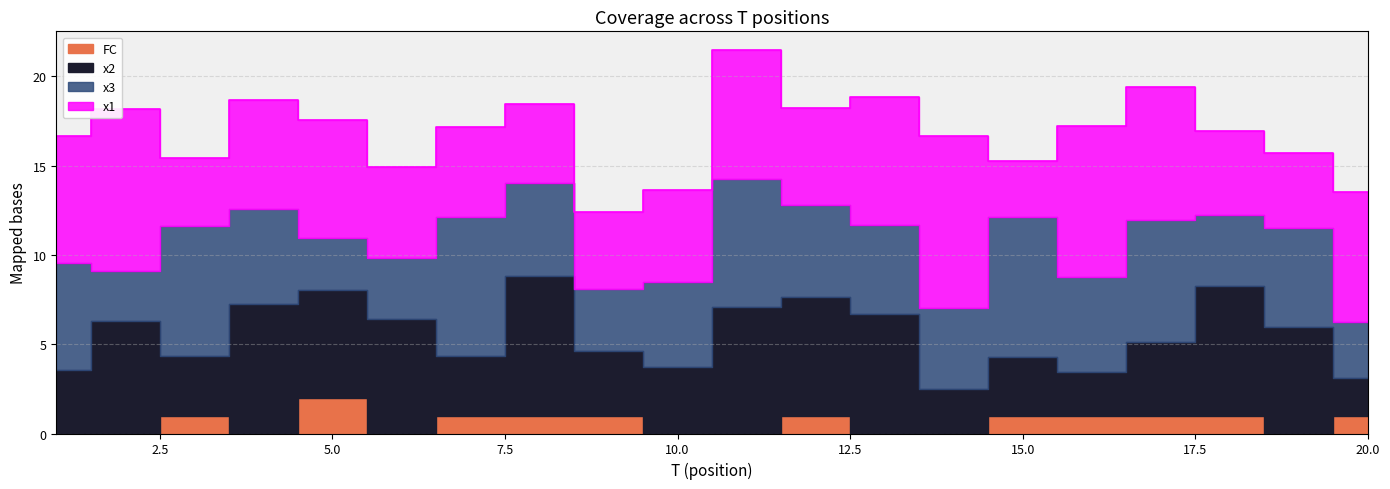

Which series has the largest total across all categories?

x1